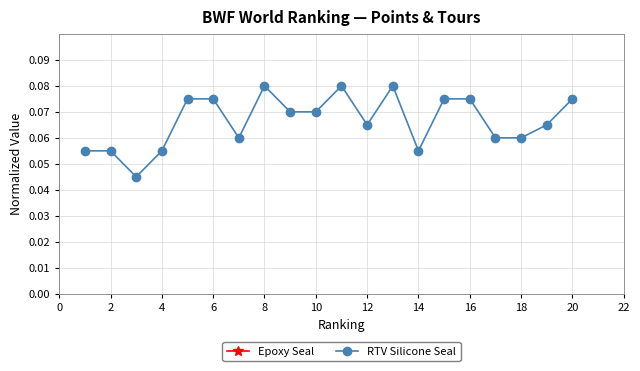

What is the value of the Epoxy Seal point at the 9th from the left?

0.5